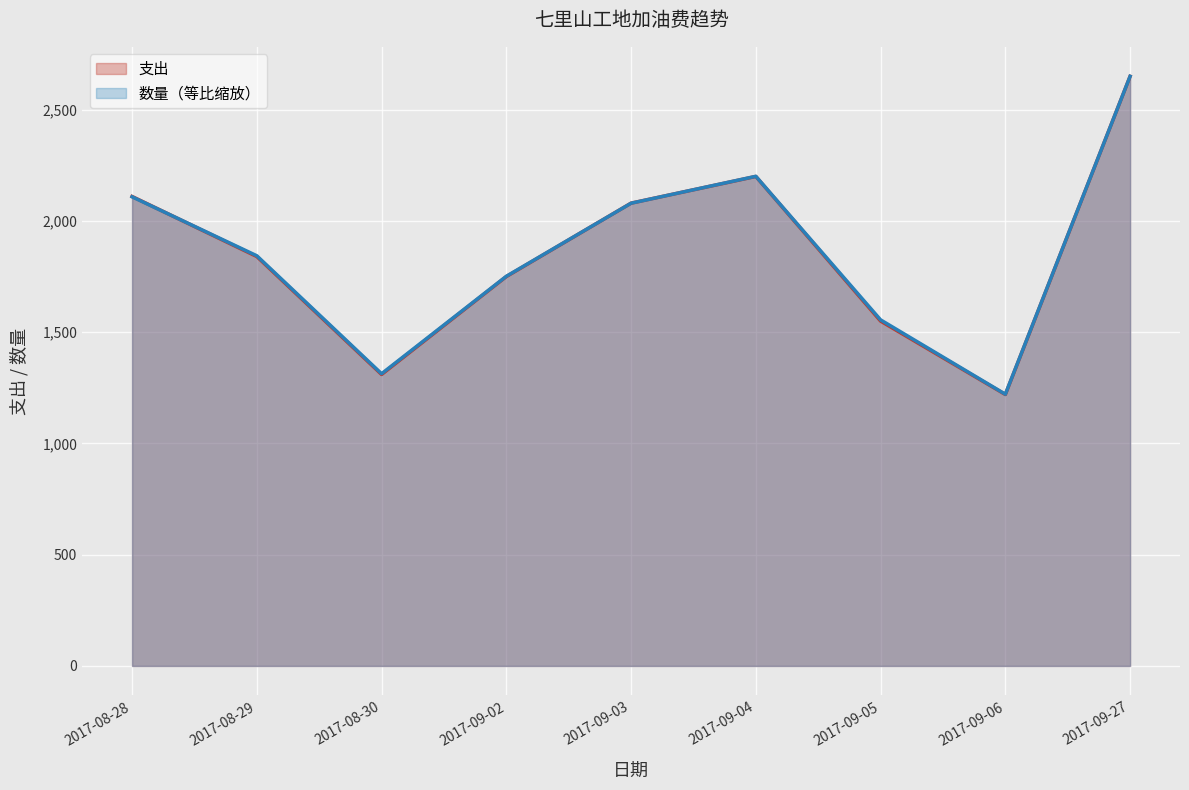

How many lines are shown in the chart?

2